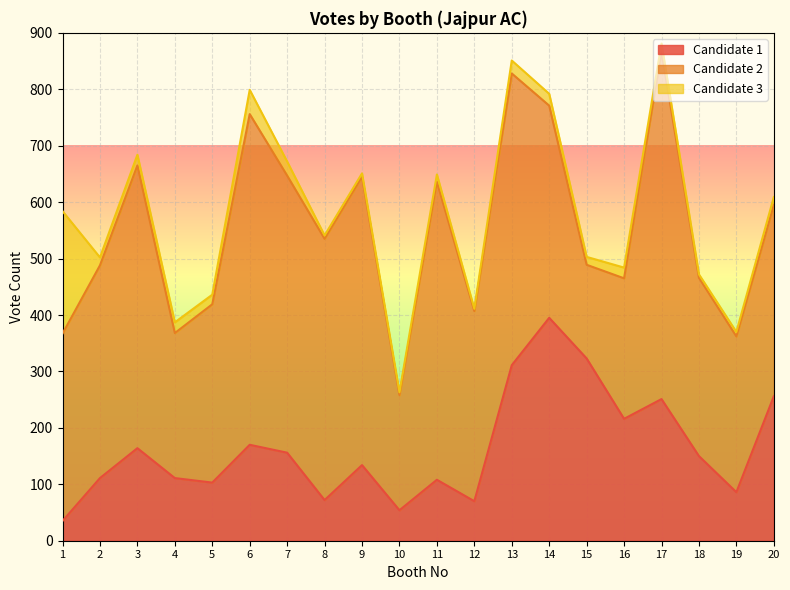

Between 13 and 1, which is larger?

13